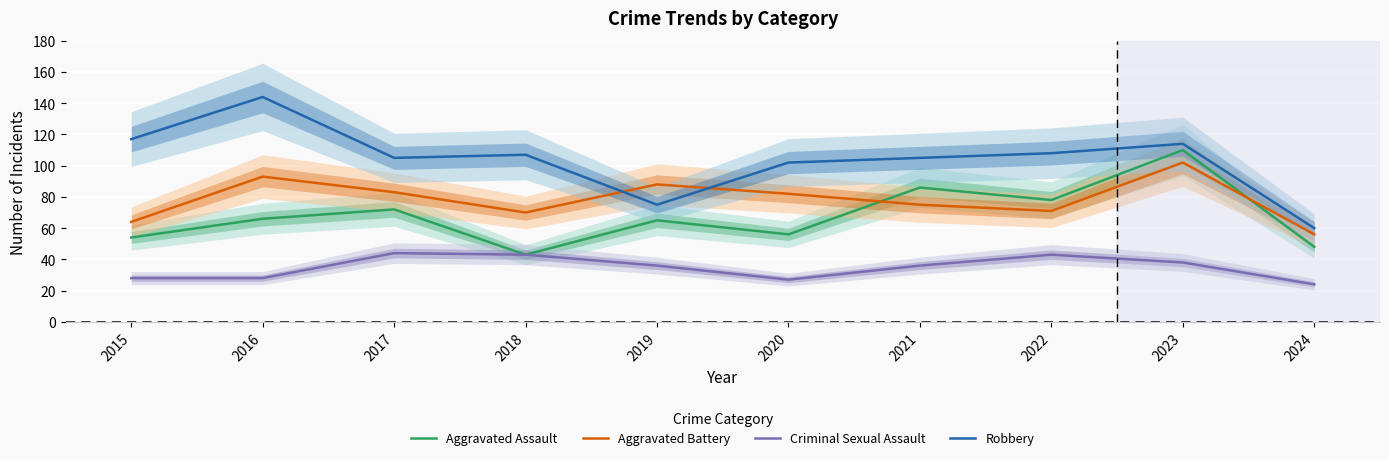

Reading left to right, list all the values displayed in this chart.

Aggravated Assault: 54	66	72	43	65	56	86	78	110	48
Aggravated Battery: 64	93	83	70	88	82	75	71	102	56
Criminal Sexual Assault: 28	28	44	43	36	27	36	43	38	24
Robbery: 117	144	105	107	75	102	105	108	114	60